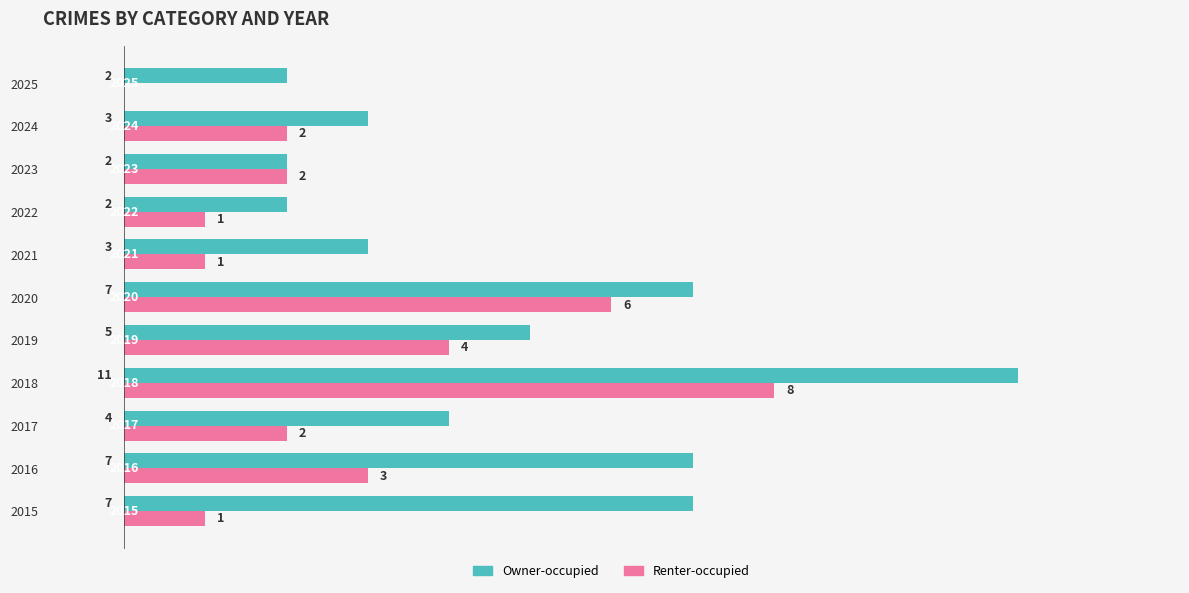

What is the sum of all Renter-occupied values?

30